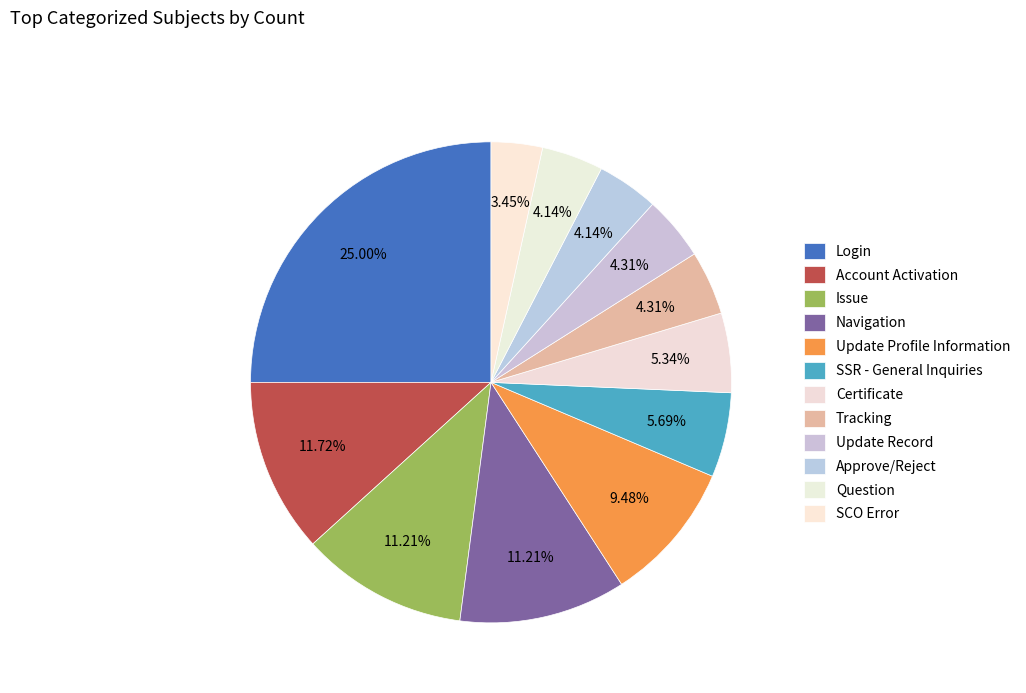

How many slices are in this pie chart?

12